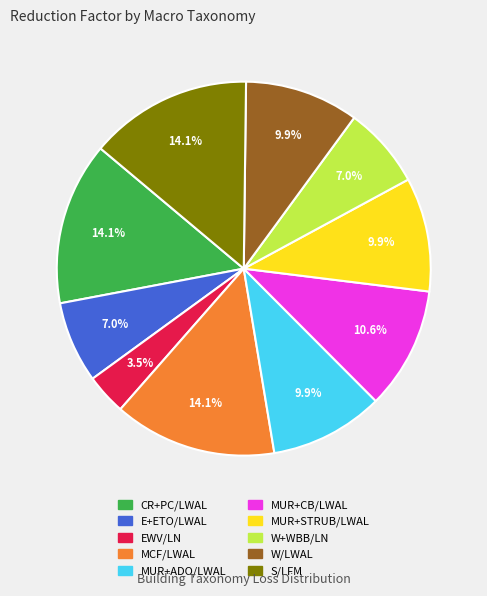

The MUR+CB/LWAL slice represents 11% of the pie. True or false?

True